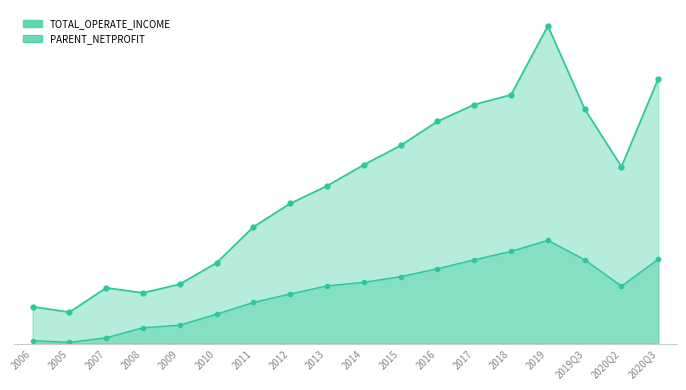

At how many categories does at least one series exceed 18943514163?

11